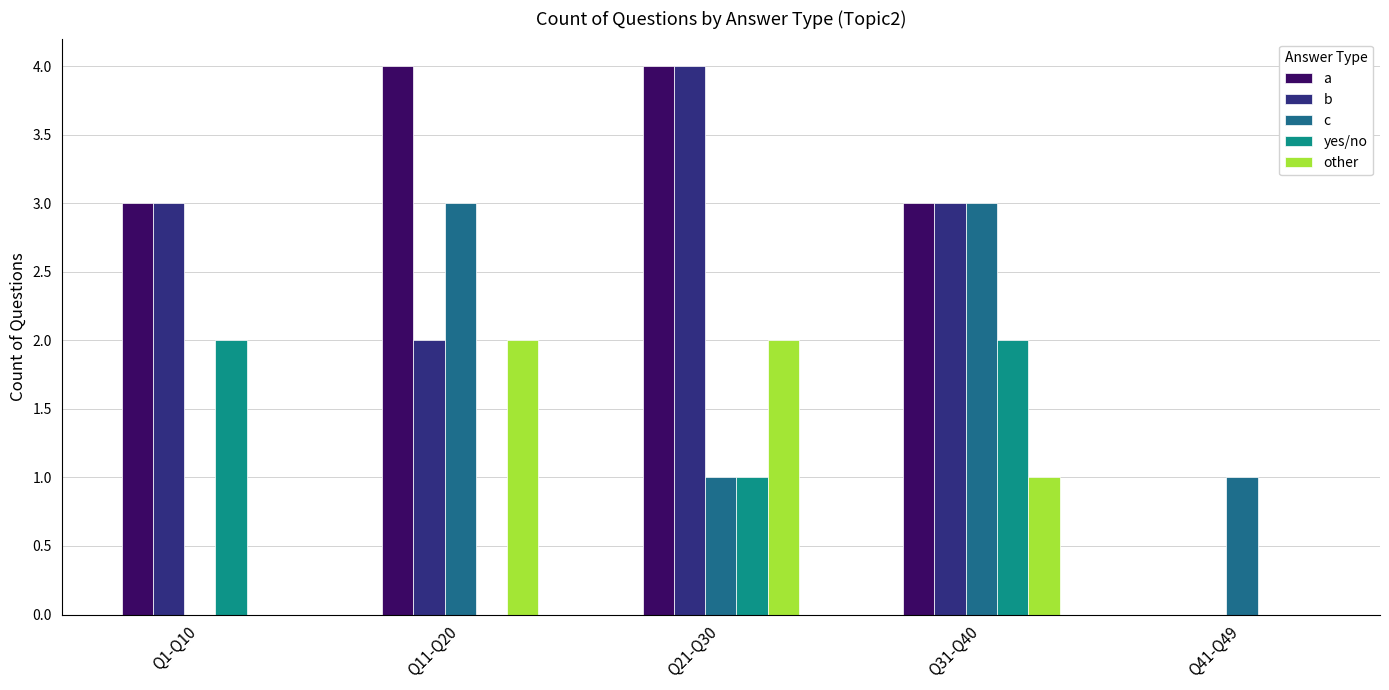

Reading left to right, what are all the values shown in this chart?

a: 3	4	4	3	0
b: 3	2	4	3	0
c: 0	3	1	3	1
yes/no: 2	0	1	2	0
other: 0	2	2	1	0